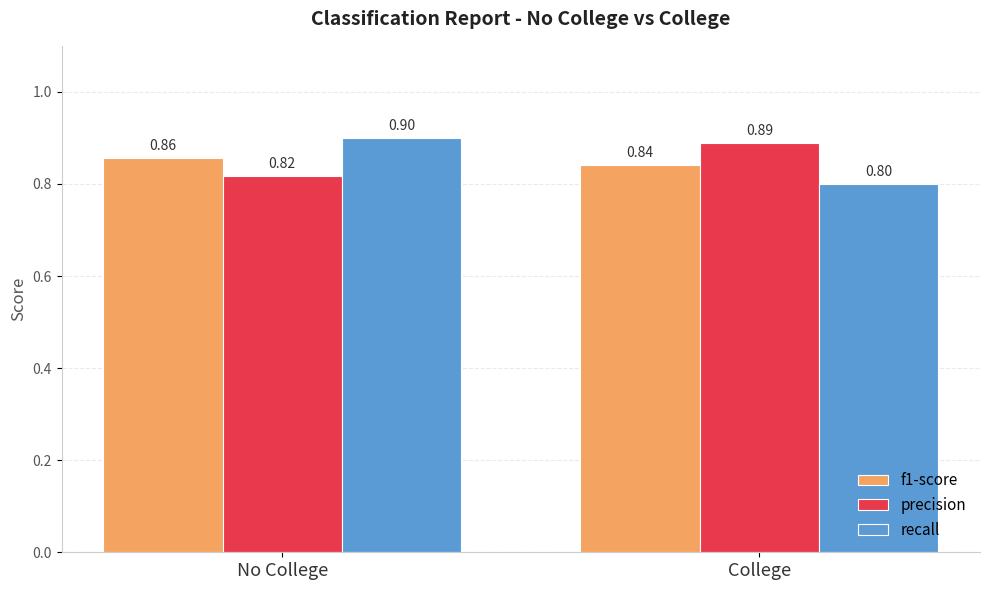

Reading left to right, what are all the values shown in this chart?

f1-score: No College=0.9	College=0.8
precision: No College=0.8	College=0.9
recall: No College=0.9	College=0.8